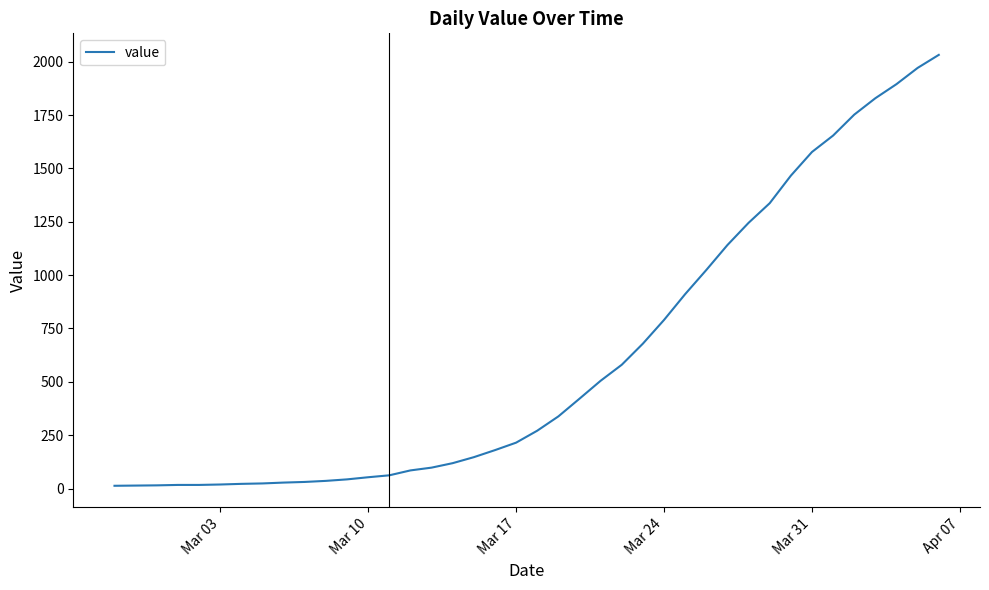

What is the difference between the maximum and minimum values?

2019